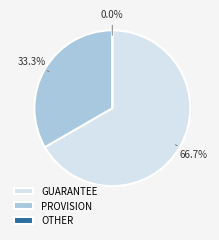

How many segments does this pie chart have?

3